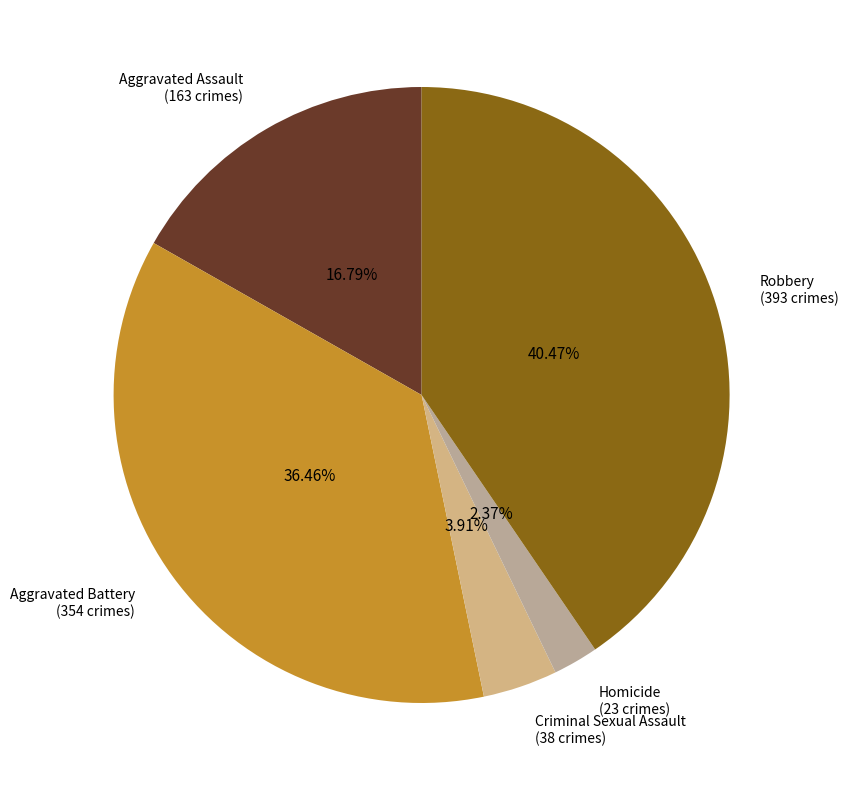

To the nearest percent, what portion does Aggravated Battery represent?

36%